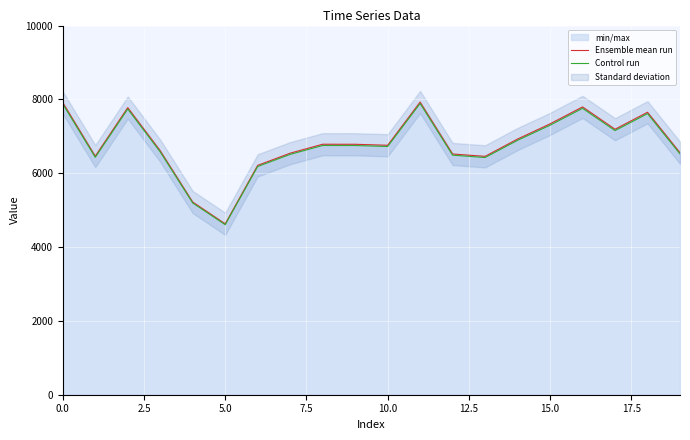

Reading left to right, what are all the values shown in this chart?

Ensemble mean run: 7914.0	6463.0	7777.0	6609.0	5219.0	4629.0	6213.0	6543.0	6785.0	6784.0	6757.0	7928.0	6521.0	6457.0	6926.0	7337.0	7796.0	7191.0	7652.0	6556.0
Control run: 7874.4	6430.7	7738.1	6576.0	5192.9	4605.9	6181.9	6510.3	6751.1	6750.1	6723.2	7888.4	6488.4	6424.7	6891.4	7300.3	7757.0	7155.0	7613.7	6523.2